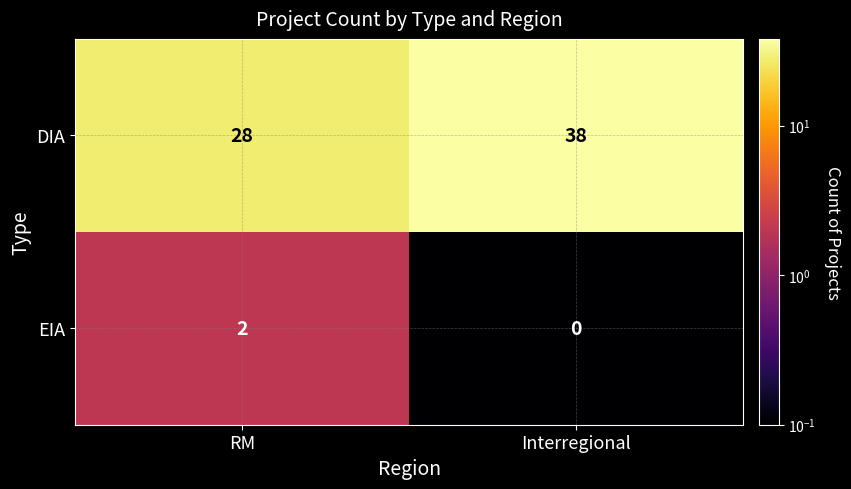

Which series has the largest range (max minus min)?

DIA